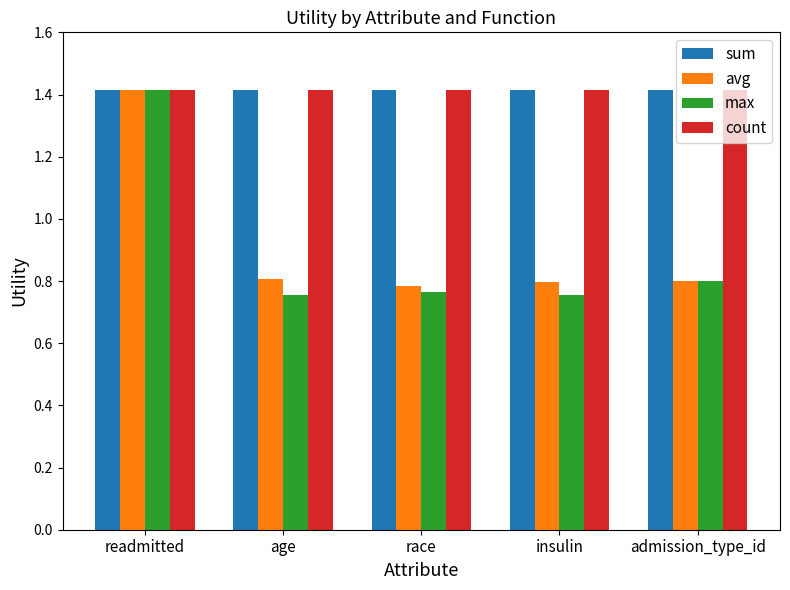

At which category is the sum across all series the highest?

readmitted